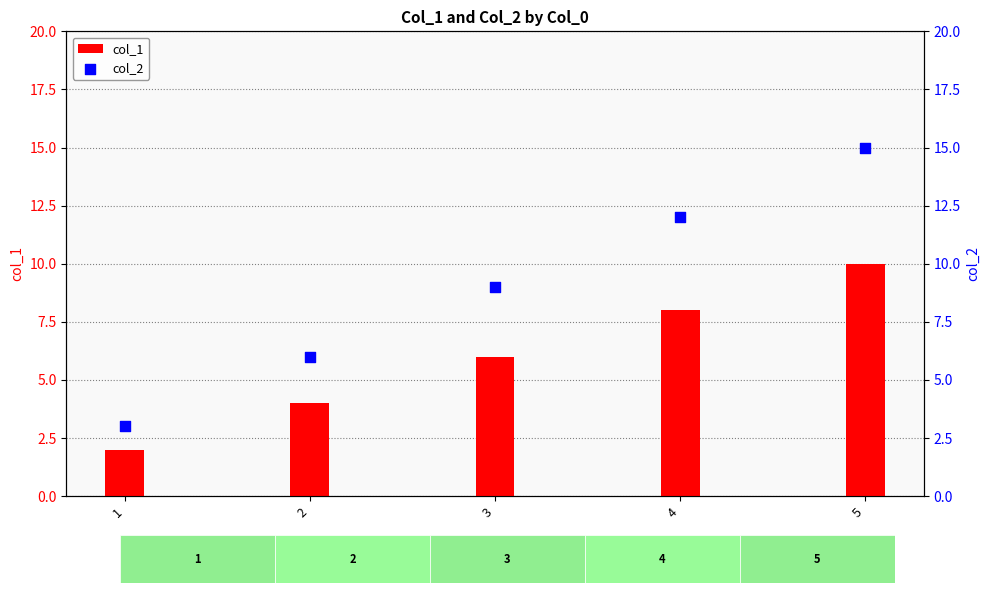

At which category is the sum across all series the highest?

5